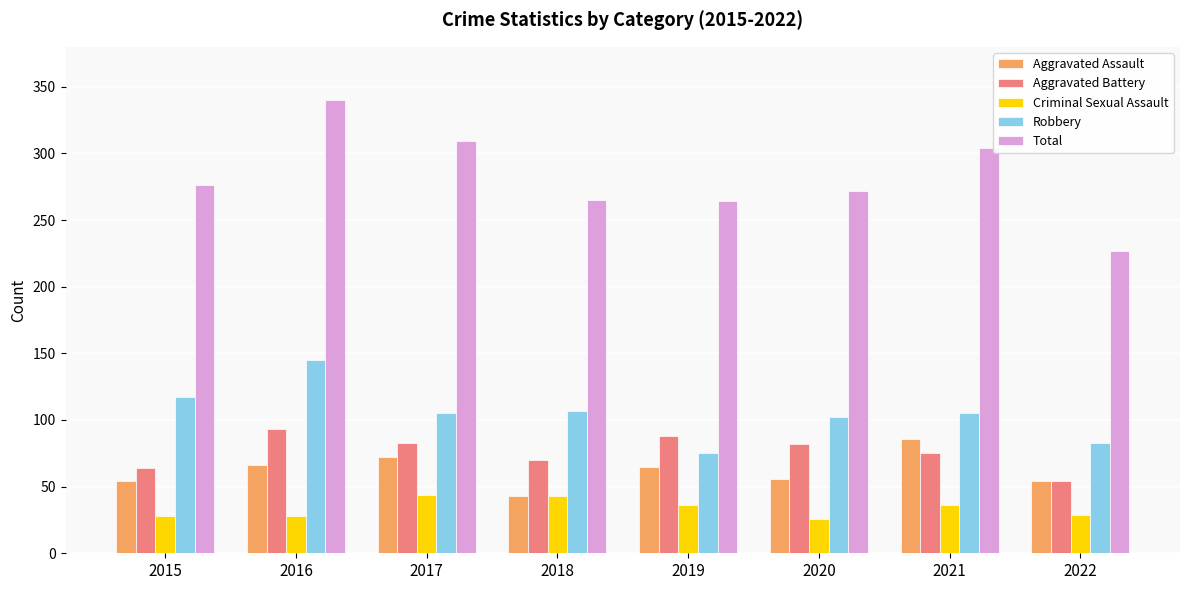

What is the spread (max minus min) of values at 2021?

268